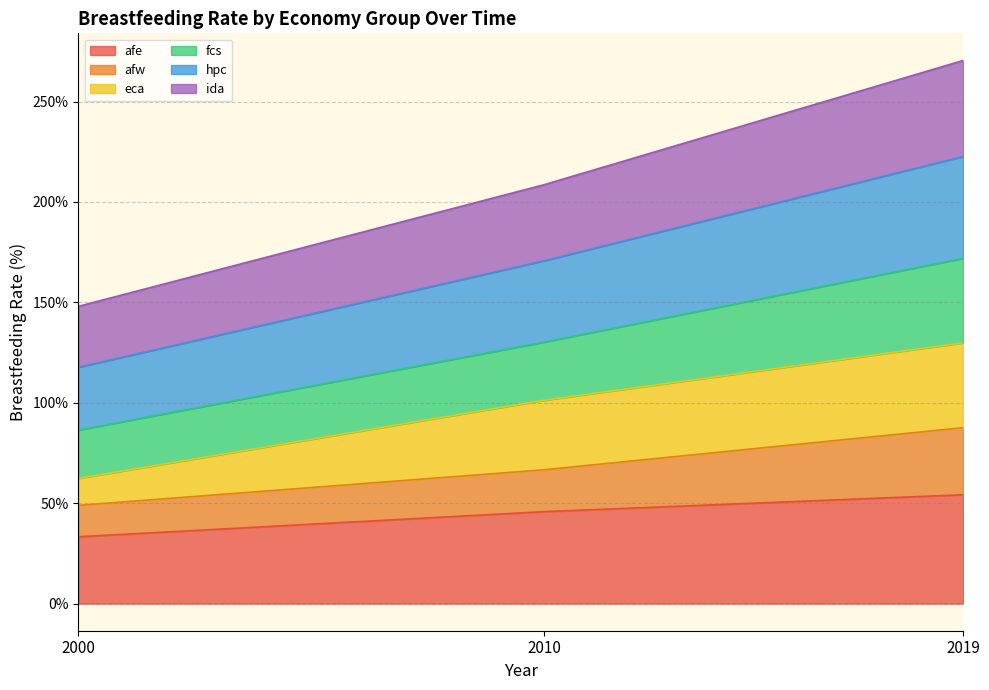

True or false: ida has a value of 57.8 at 2000.

False